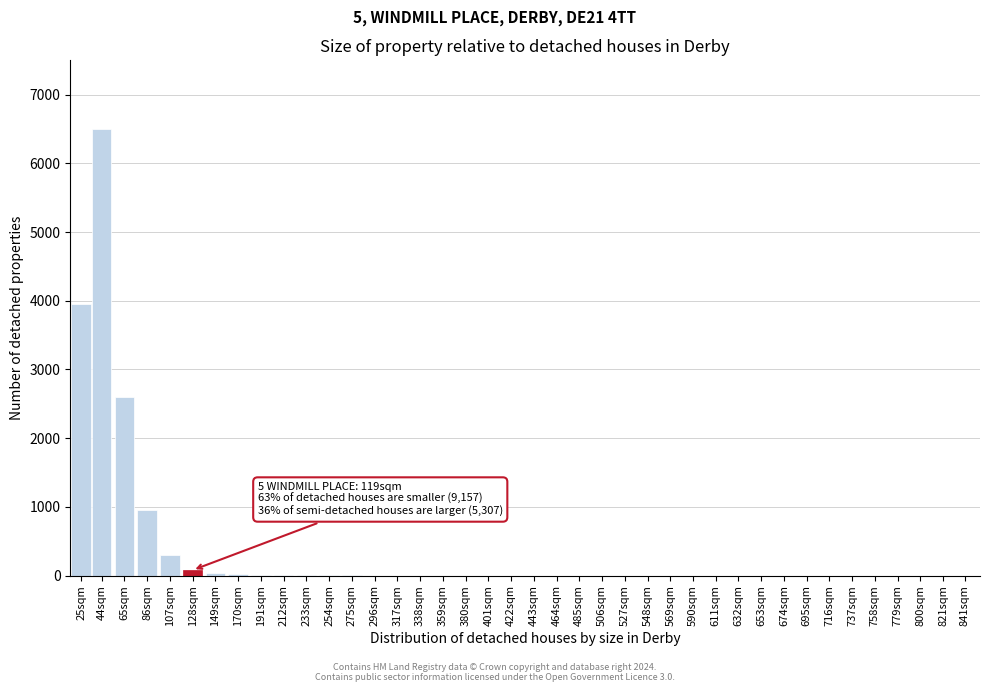

What is the change in value from 25sqm to 422sqm?

-3950